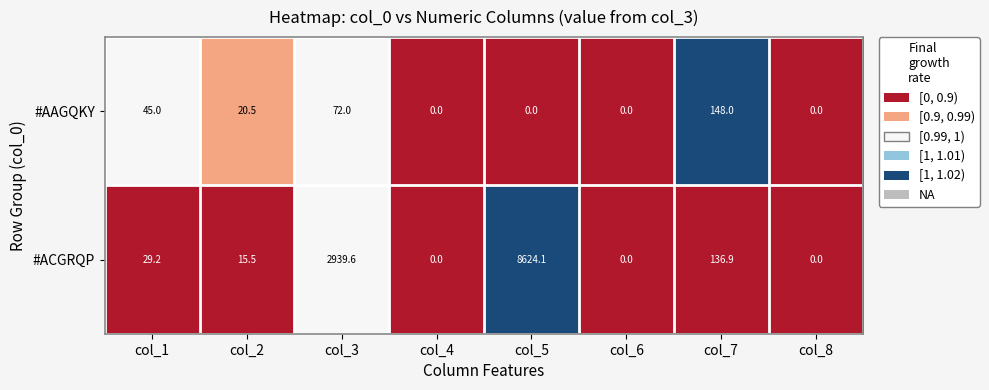

At which category is the sum across all series the highest?

col_5